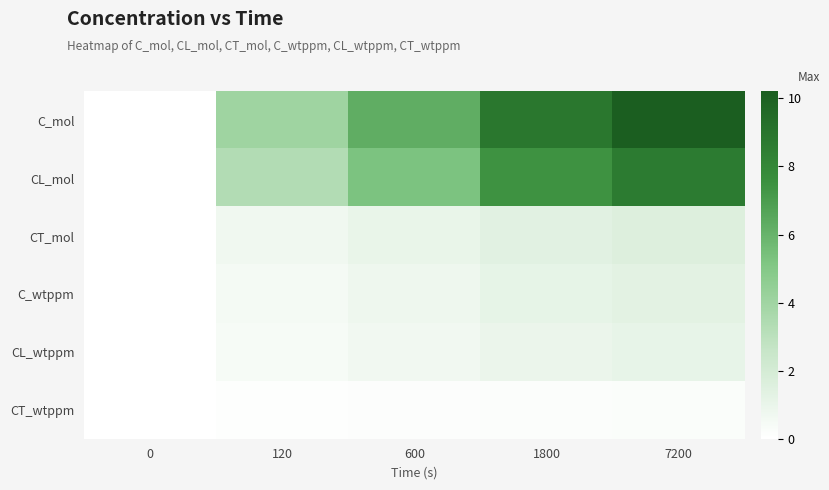

The value of CT_wtppm at 600 is 0.2. True or false?

False